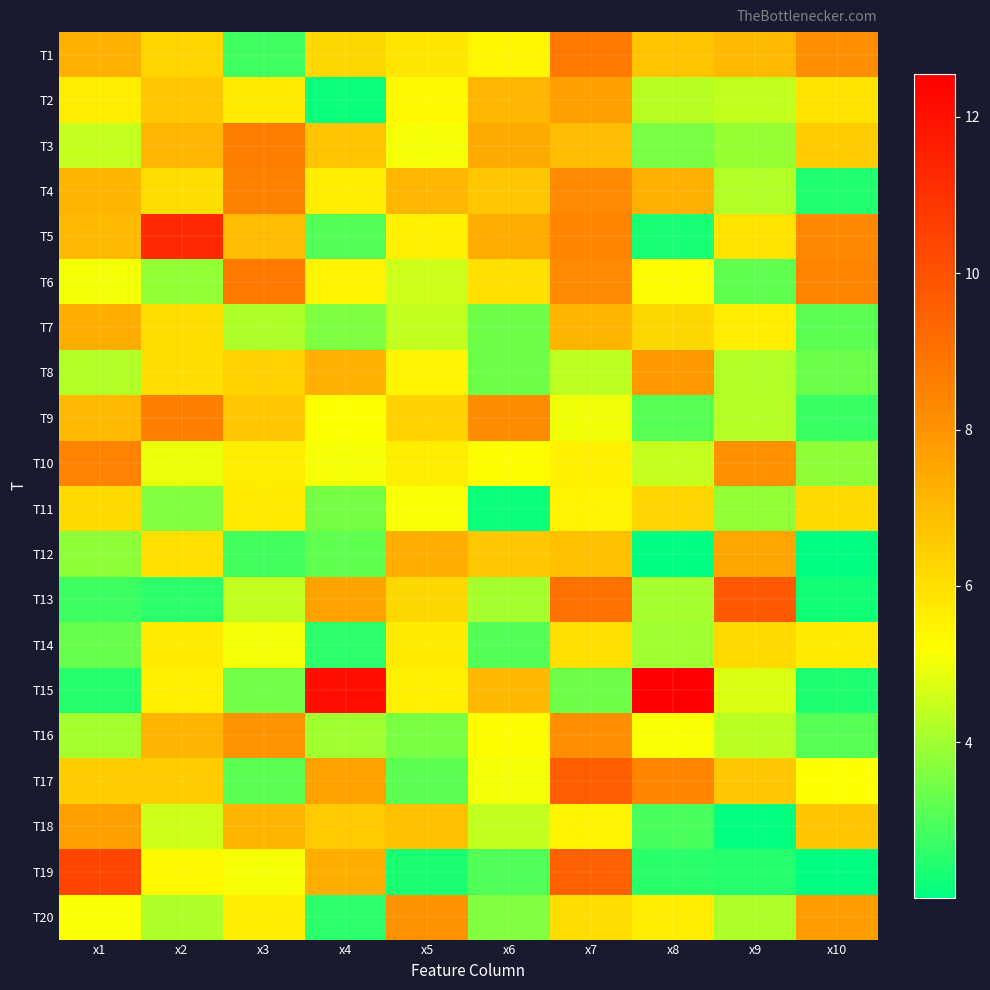

Which series has the largest range (max minus min)?

T15